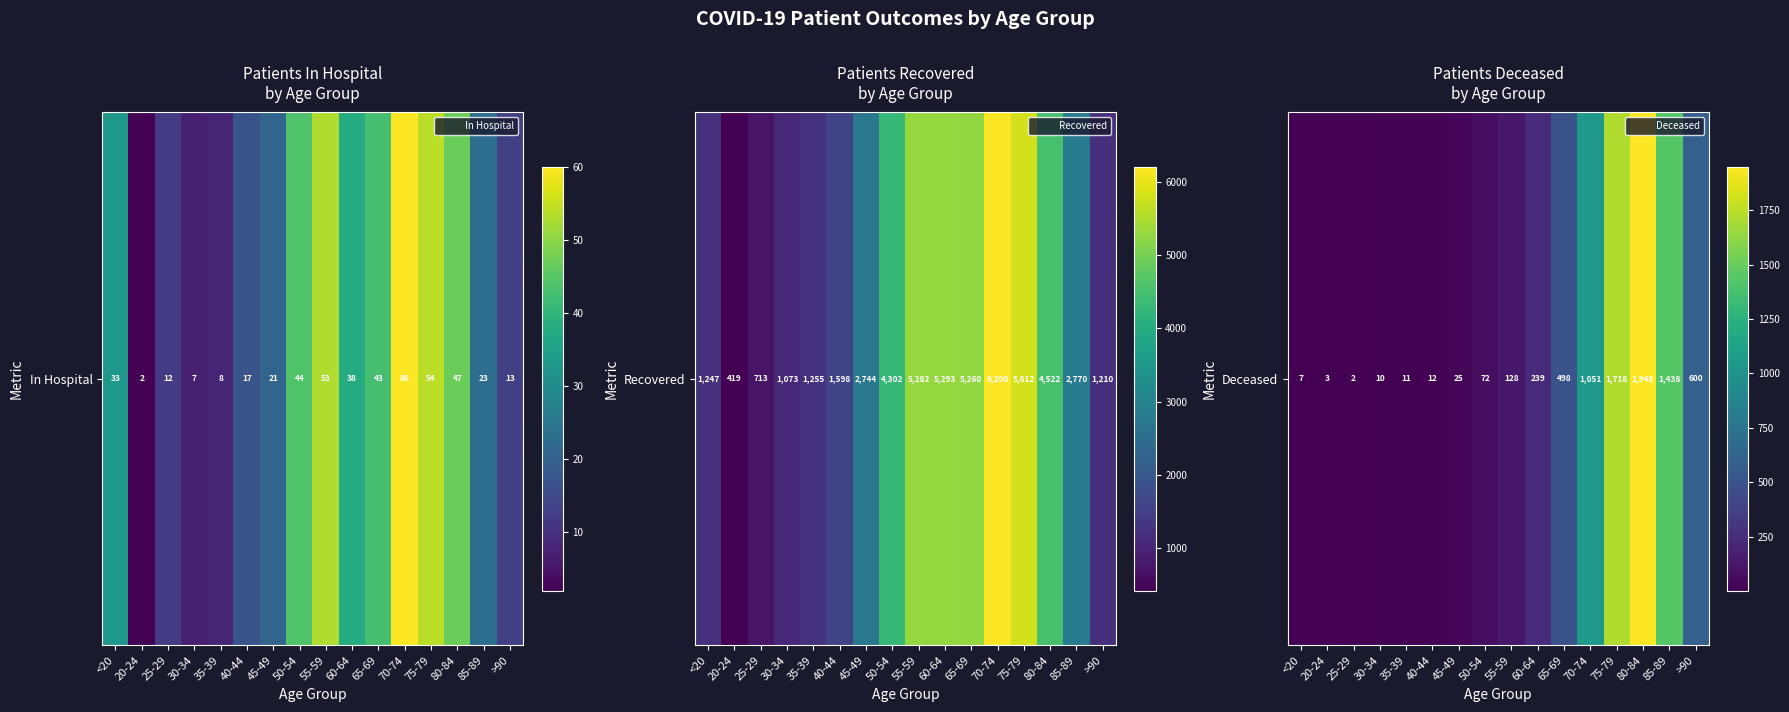

At which label is the value closest to 975?

70-74